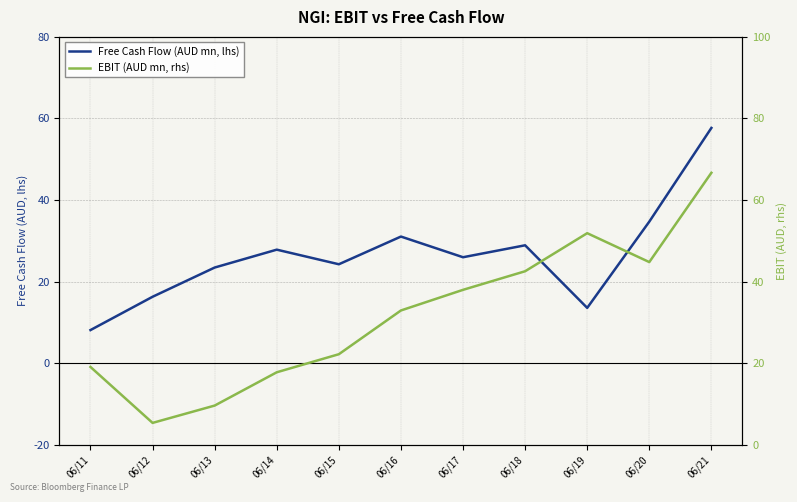

Which series has the largest range (max minus min)?

EBIT (AUD mn, rhs)